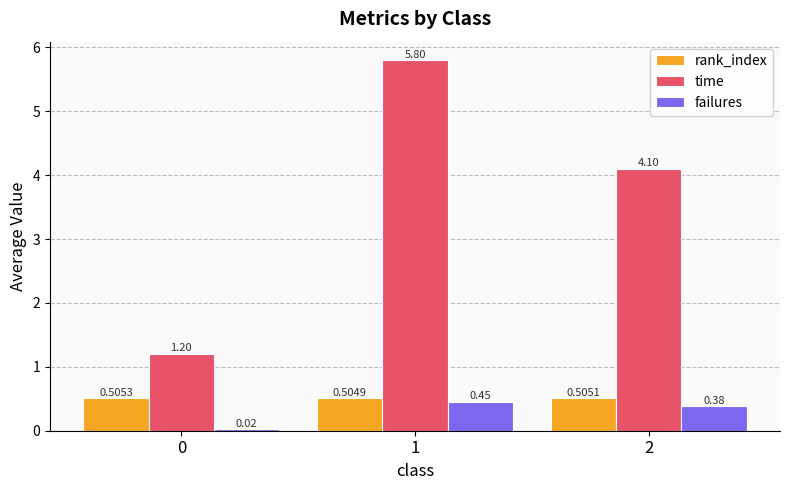

What is the spread (max minus min) of values at 0?

1.2